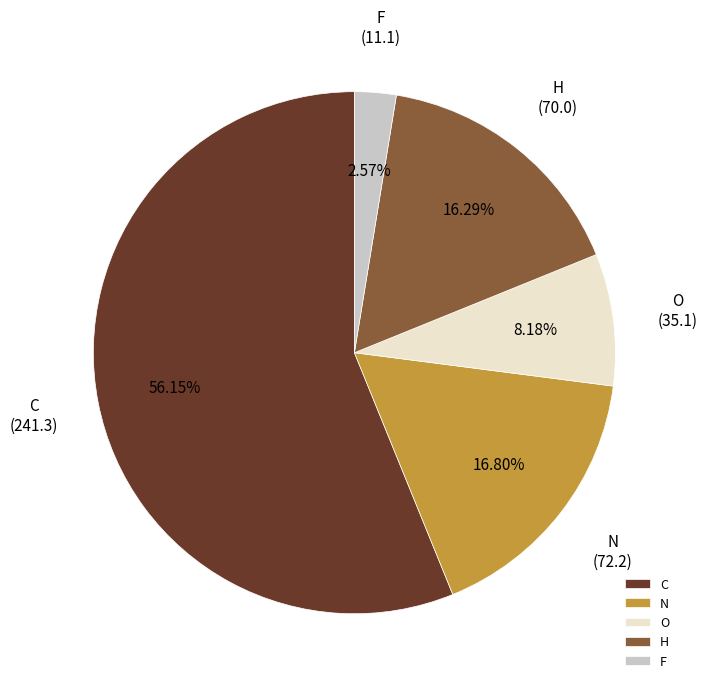

Is the sum of O and H greater than half?

No